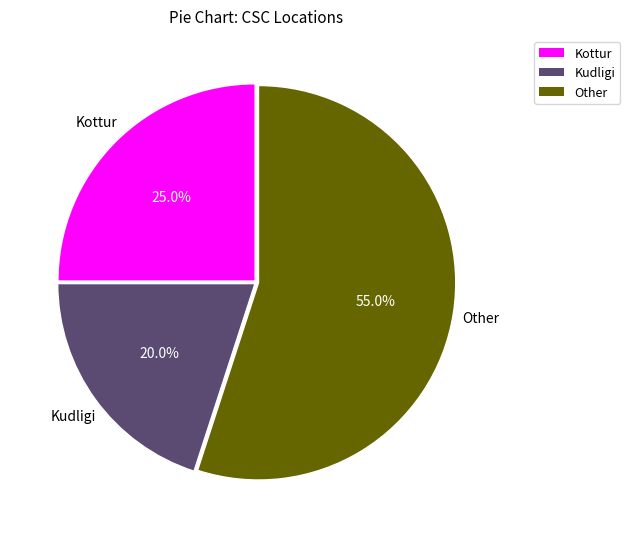

Rank the categories by value from highest to lowest.

Other, Kottur, Kudligi